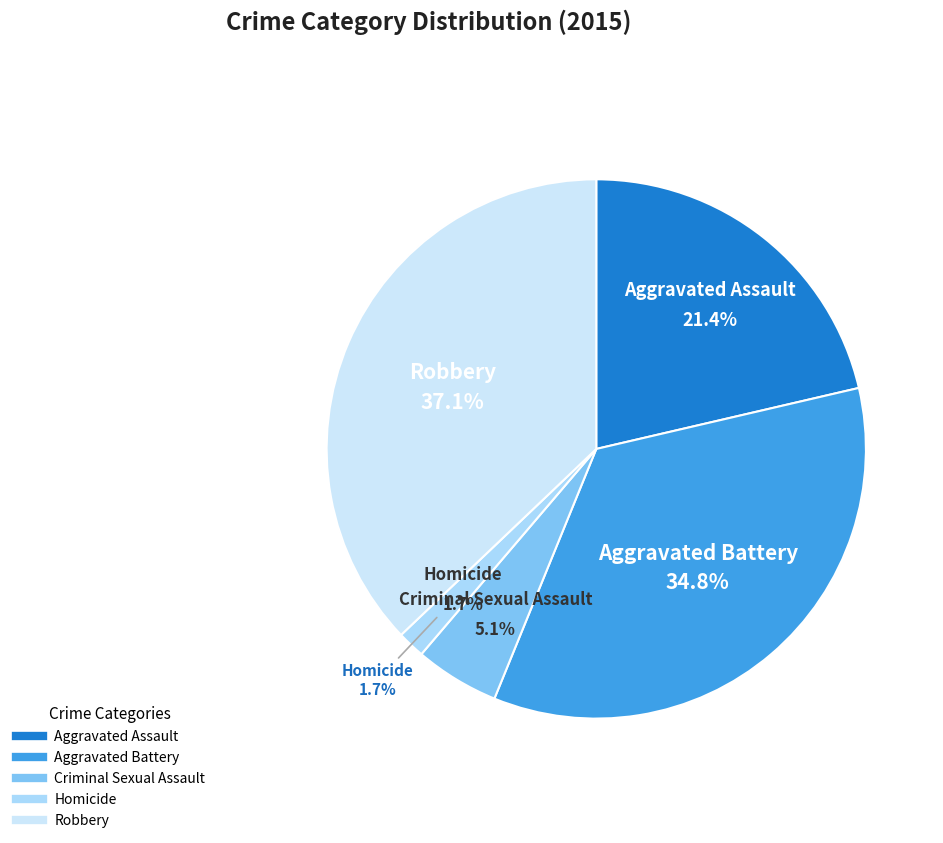

To the nearest percent, what percentage of the pie is Aggravated Battery?

35%